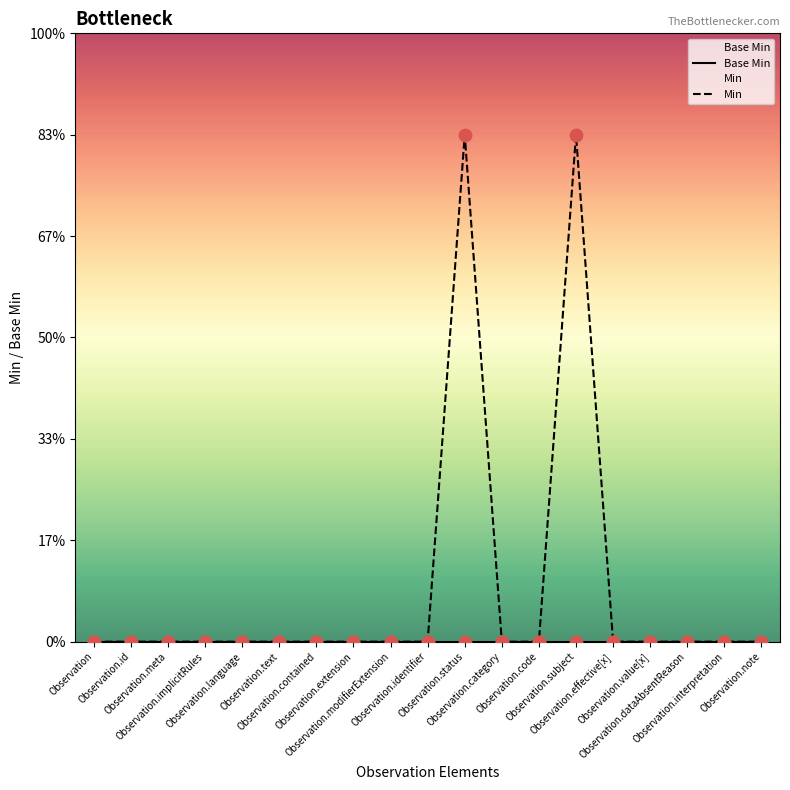

What are all the series names shown in the legend?

Base Min, Min